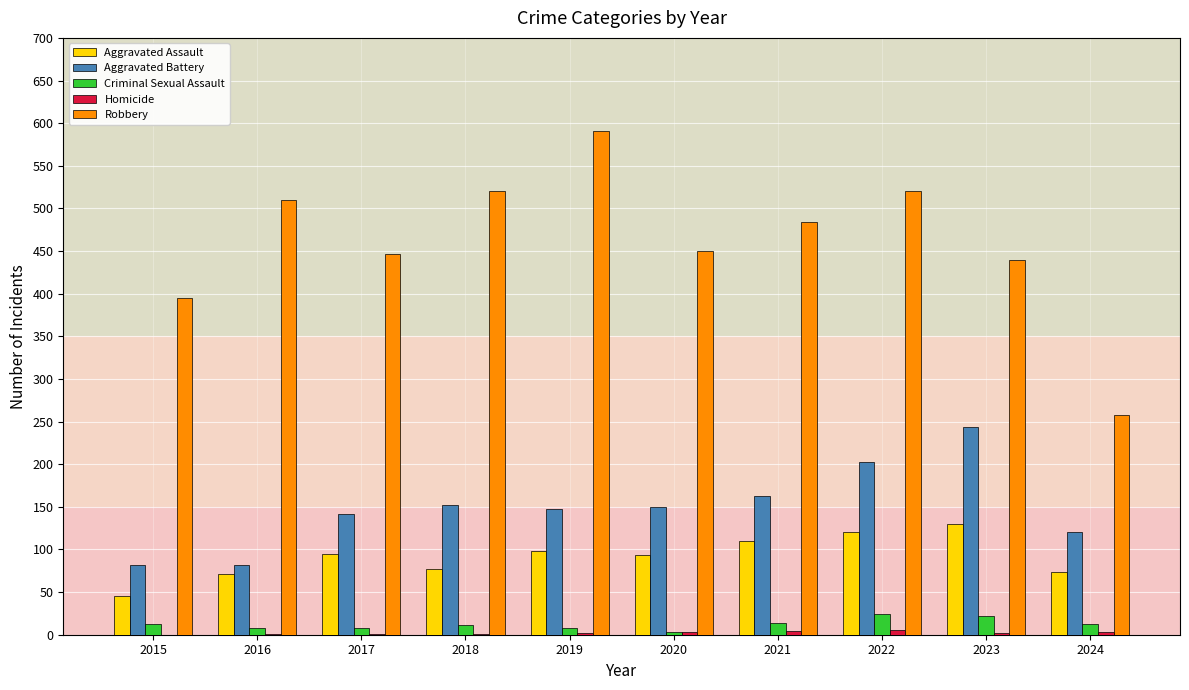

Which series has the widest spread of values?

Robbery